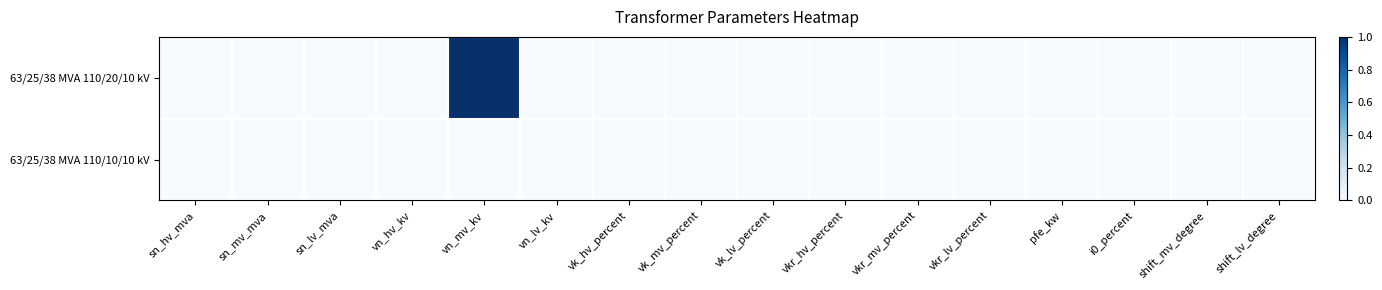

Rank the series by their average value, from highest to lowest.

63/25/38 MVA 110/20/10 kV, 63/25/38 MVA 110/10/10 kV